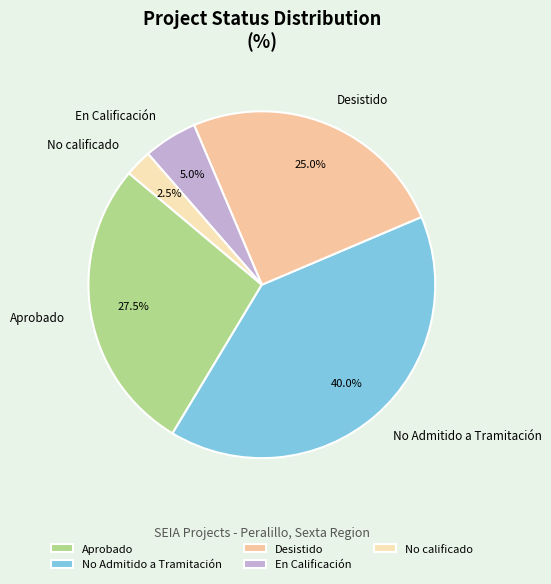

Between No Admitido a Tramitación and Aprobado, which is larger?

No Admitido a Tramitación